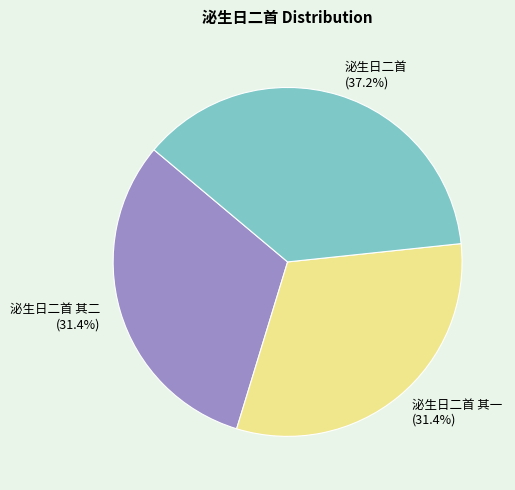

Combined, what portion of the pie is 泌生日二首 and 泌生日二首 其一?

68.6%